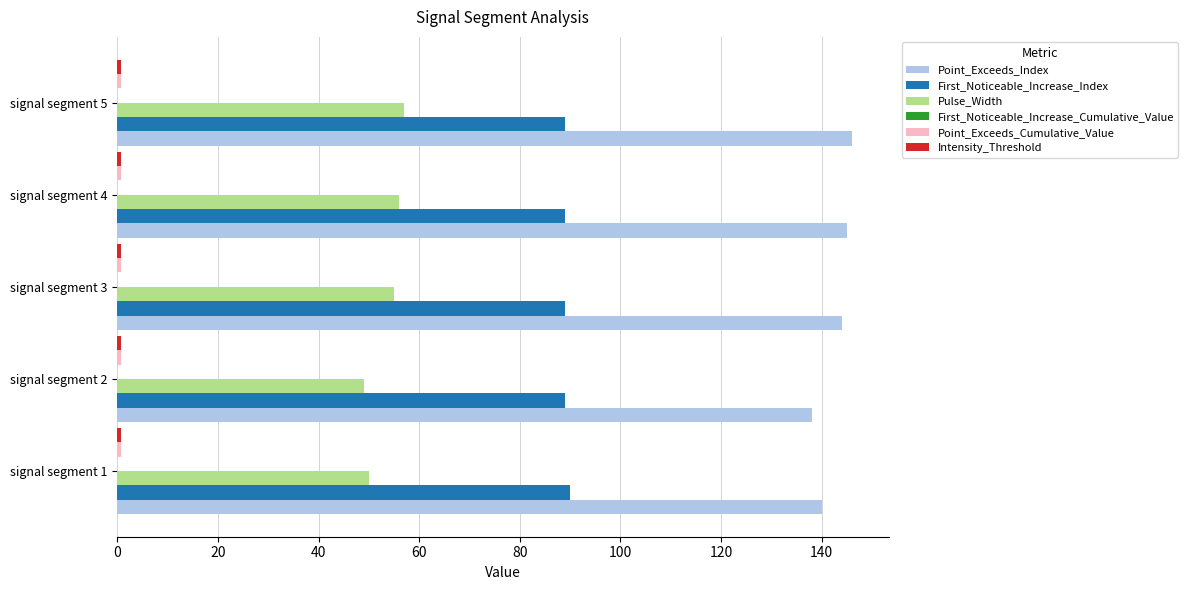

What is the greatest value displayed?

146.0